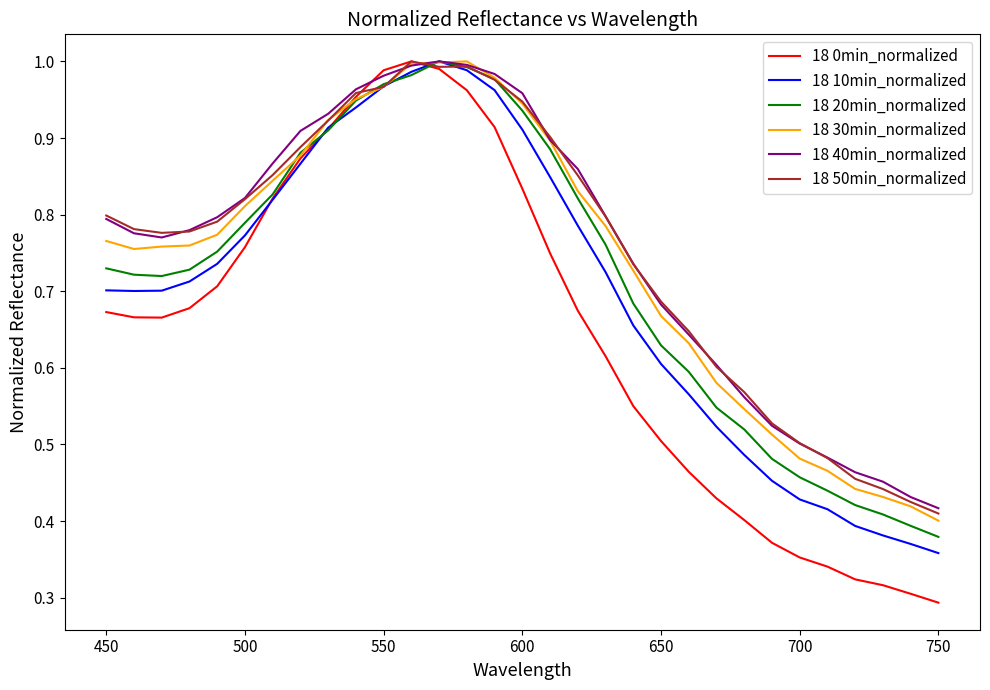

Which series has the largest range (max minus min)?

18 0min_normalized